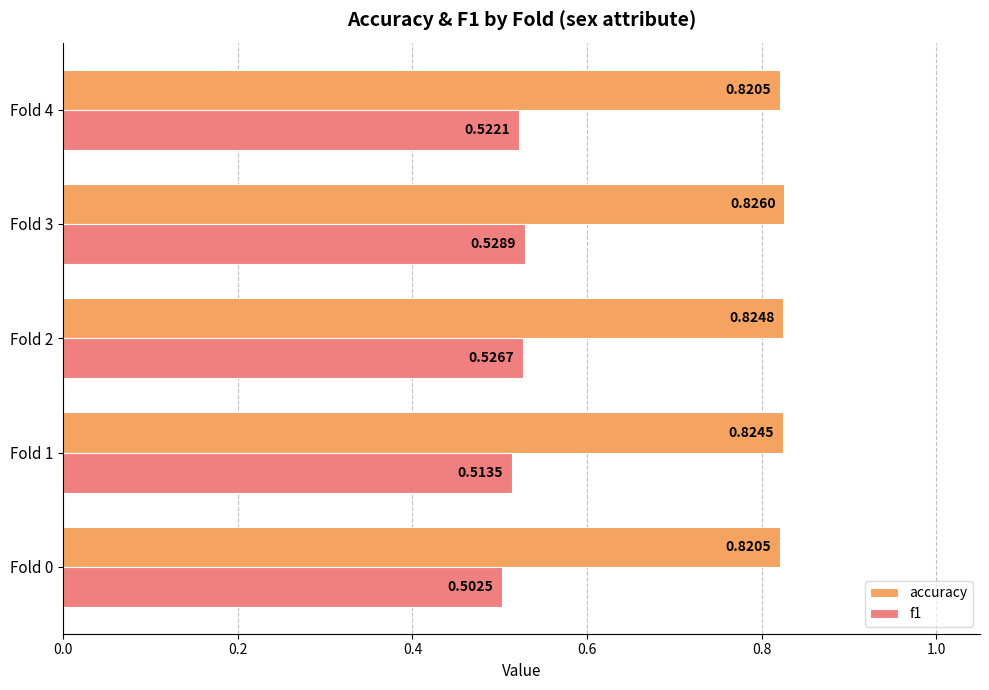

Which series has the widest spread of values?

f1